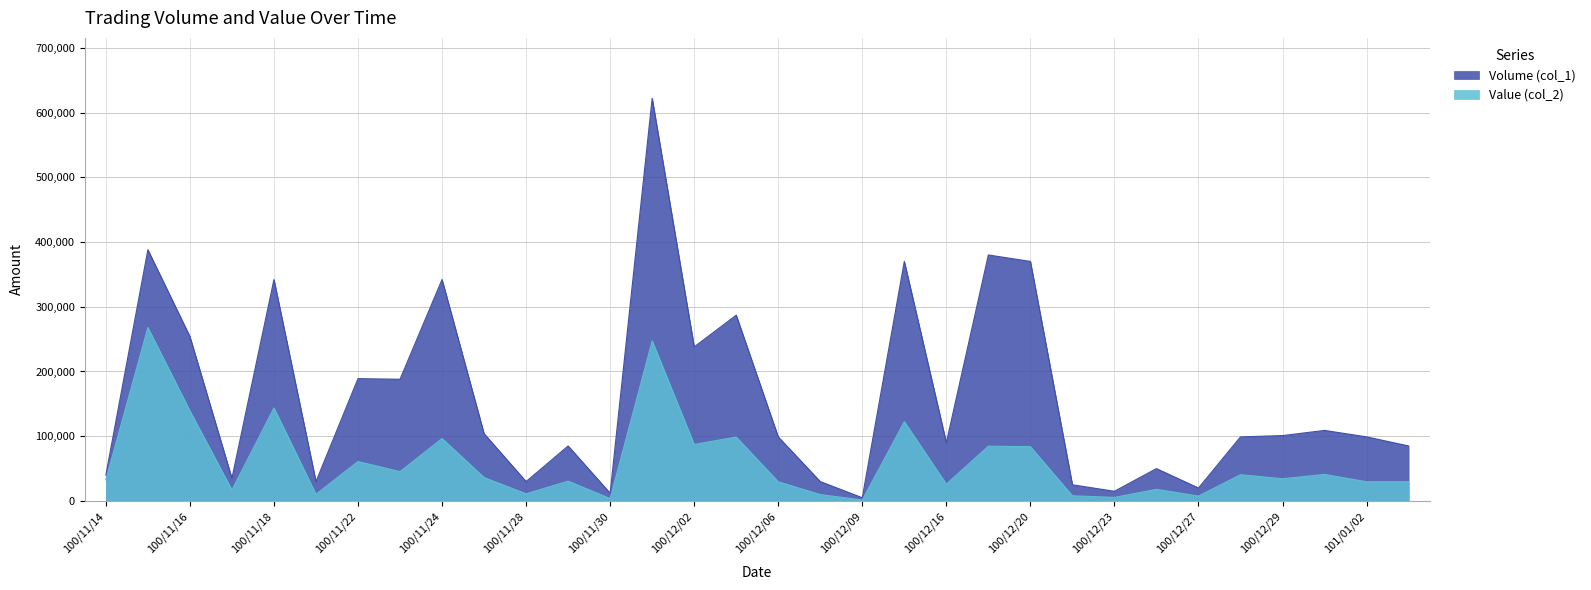

What is the difference between the maximum and minimum values in the Volume (col_1) series?

617000